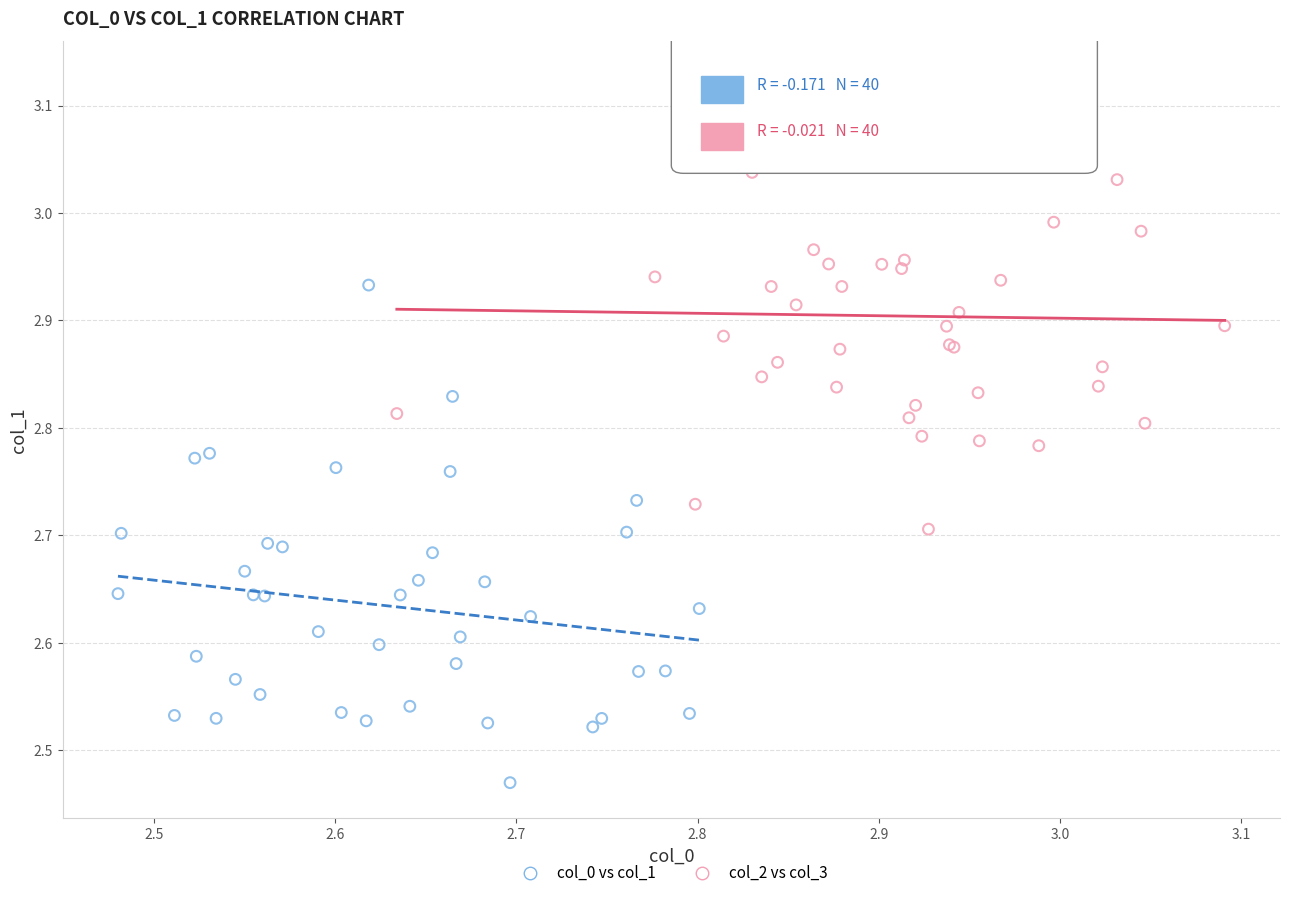

Which series reaches the minimum Y coordinate?

col_0 vs col_1